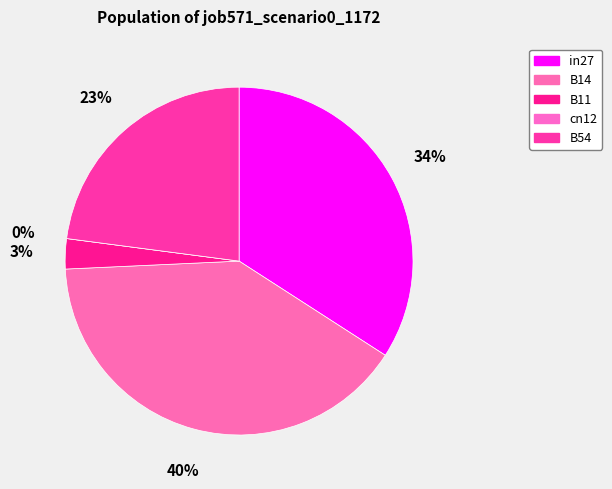

Does B14 account for over 50% of the chart?

No